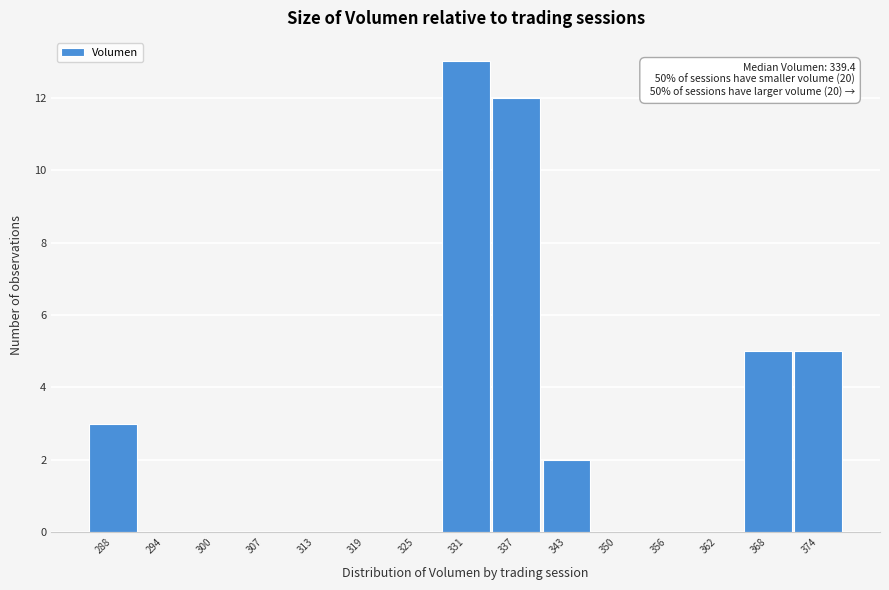

Reading right to left, transcribe all the data shown in this chart.

374=5	368=5	362=0	356=0	350=0	343=2	337=12	331=13	325=0	319=0	313=0	307=0	300=0	294=0	288=3